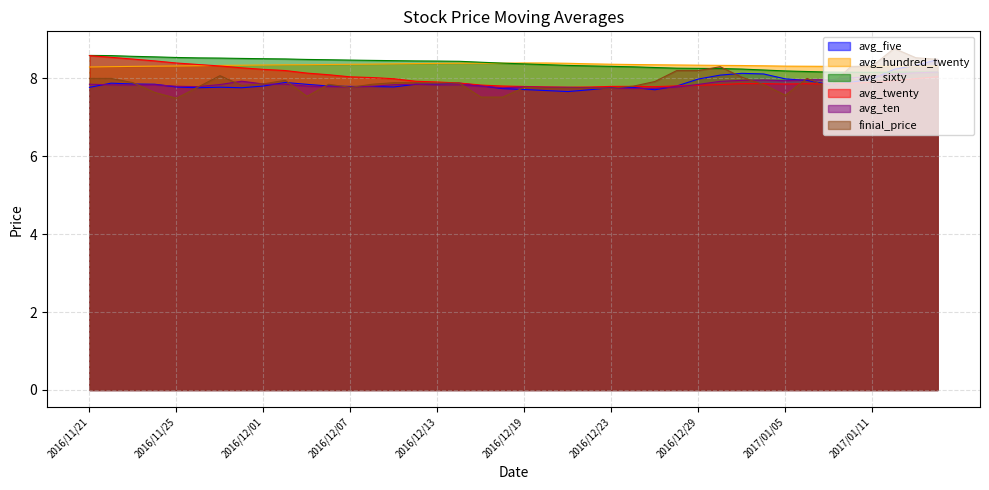

Read the avg_sixty value at 2017/01/12.

8.2